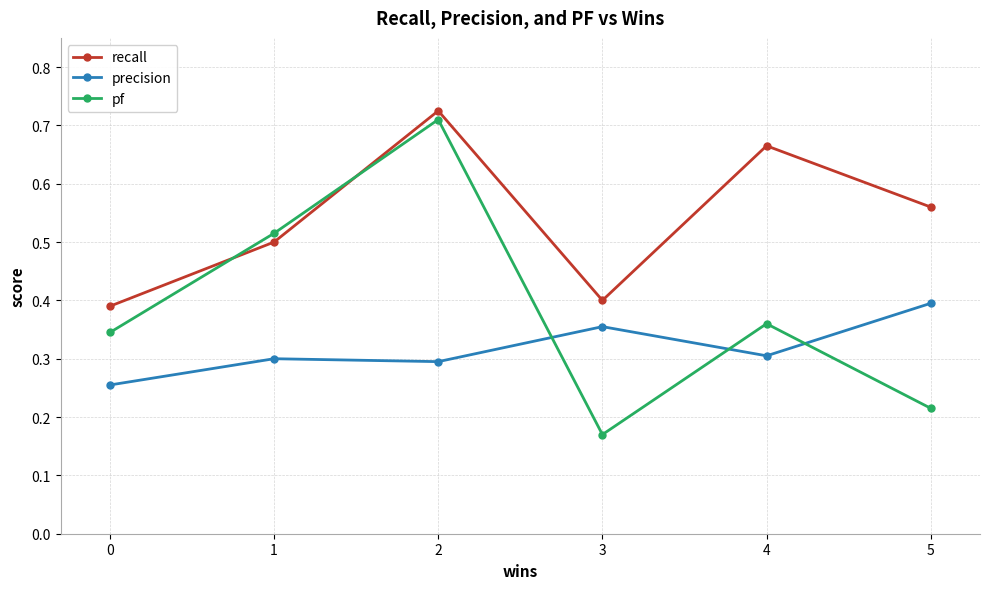

Rank the series at 0 from lowest to highest value.

precision, pf, recall